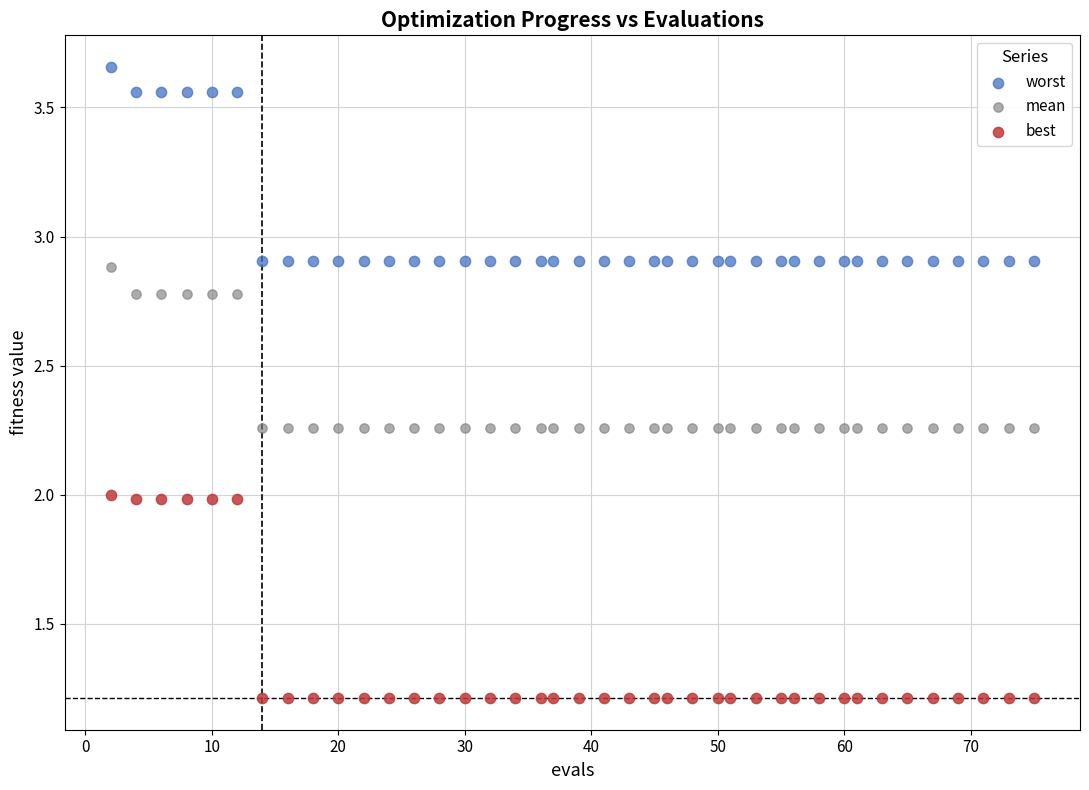

What is the X range (max minus min) for the scatter plot?

73.0